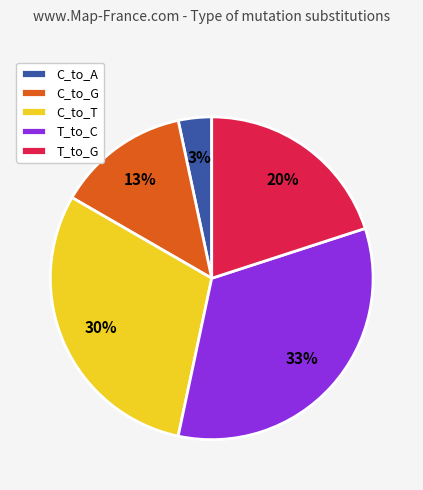

How many segments does this pie chart have?

5